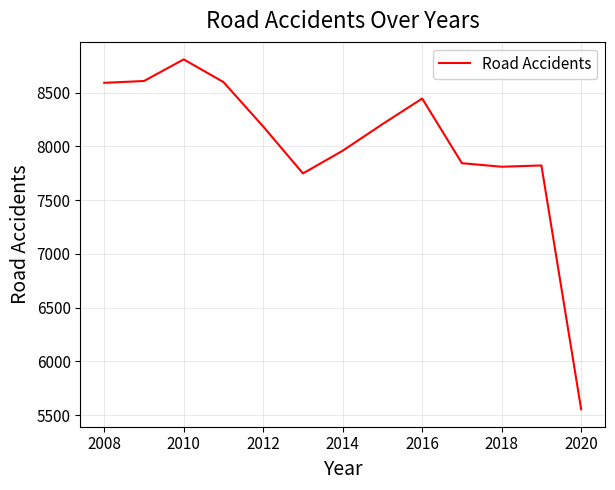

What is the maximum value shown in the chart?

8808